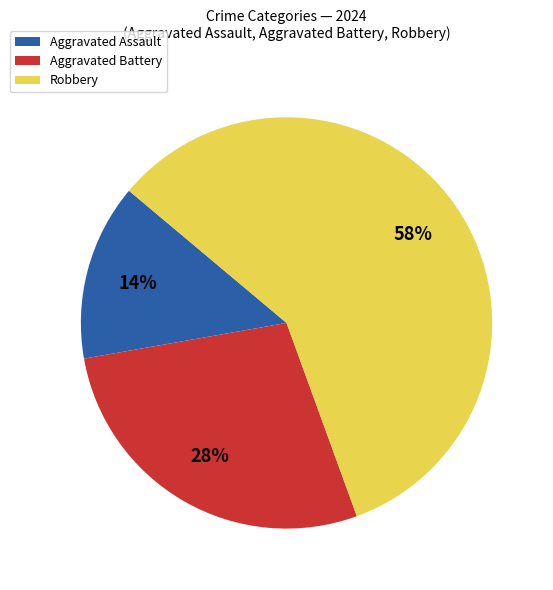

Is Aggravated Assault the majority of the pie?

No